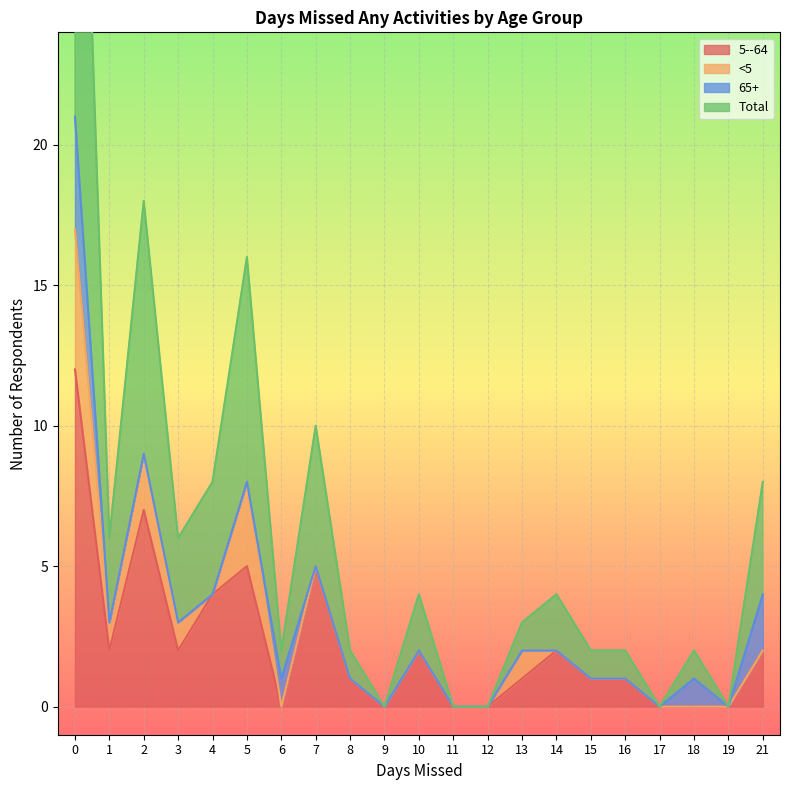

Reading right to left, transcribe all the data shown in this chart.

5--64: 2	0	0	0	1	1	2	1	0	0	2	0	1	5	0	5	4	2	7	2	12
Total: 8	0	2	0	2	2	4	3	0	0	4	0	2	10	2	16	8	6	18	6	42